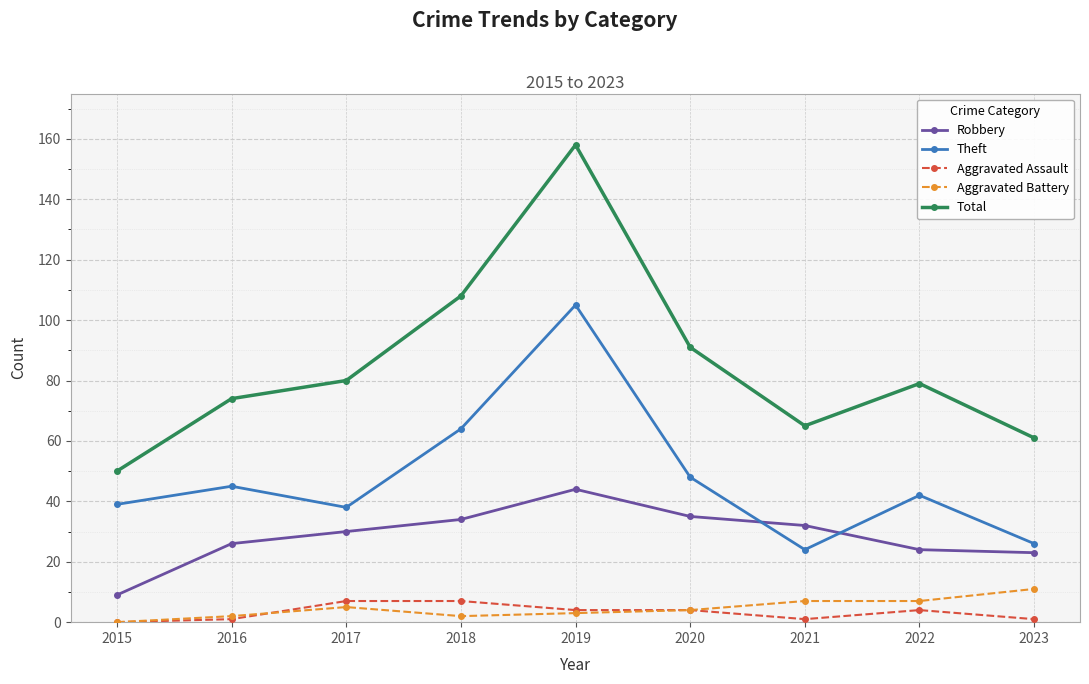

True or false: Theft has a value of 42 at 2022.

True